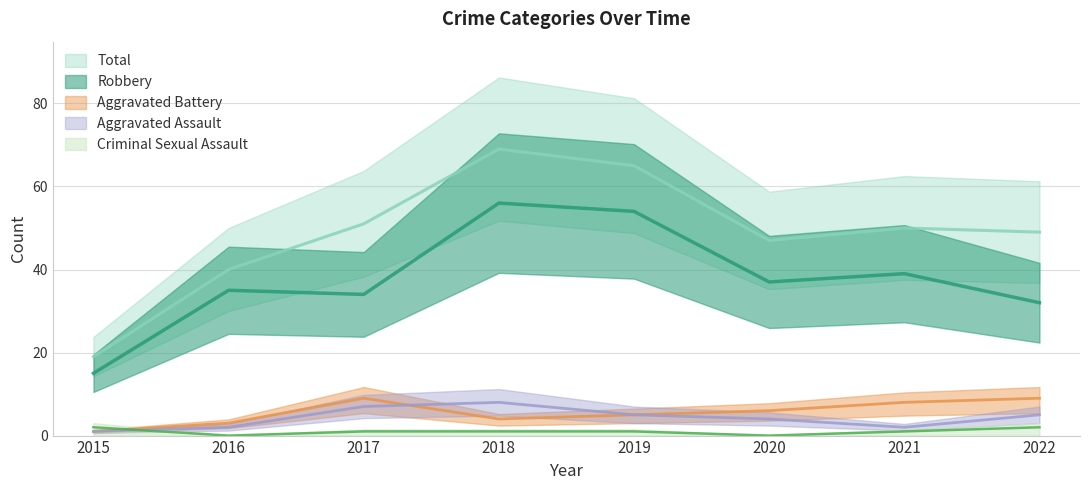

True or false: Total and Aggravated Battery intersect in this chart.

False